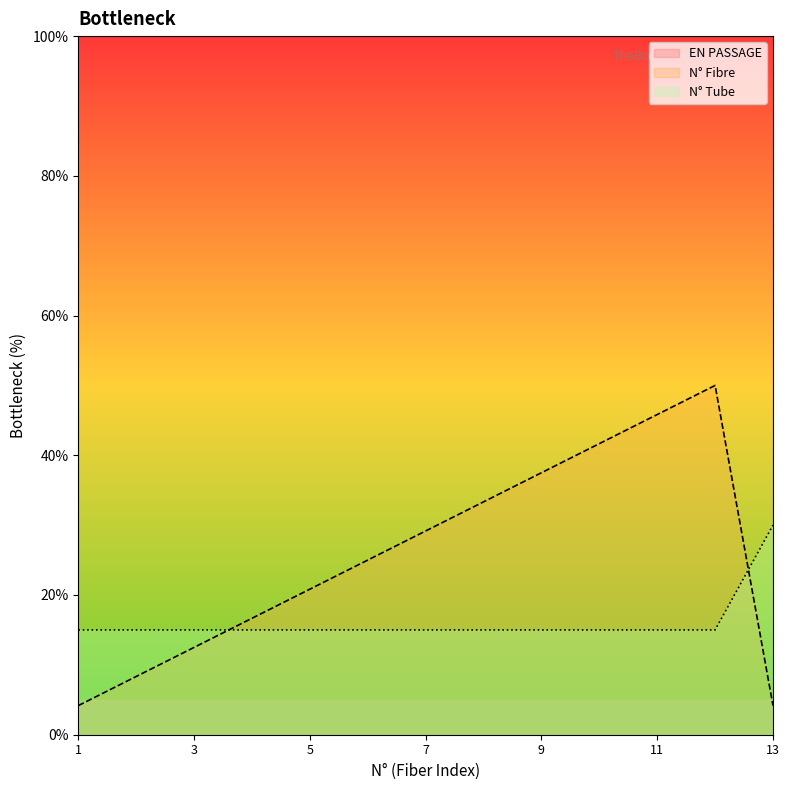

What is the value of the N° Tube point at the 12th from the left?

15.0